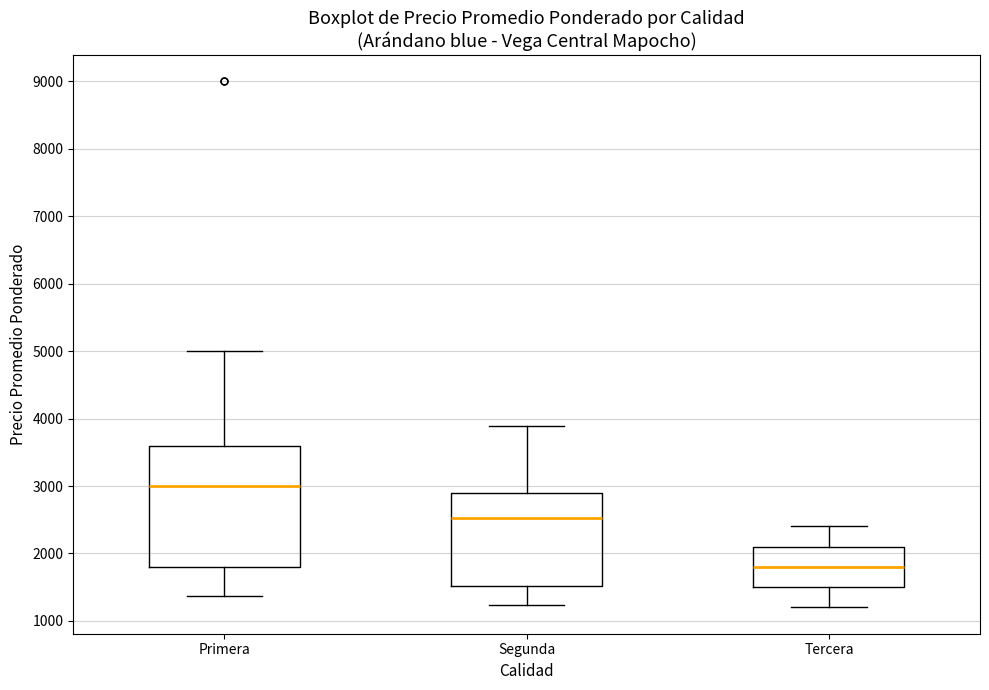

Which box has the lowest median line?

Tercera